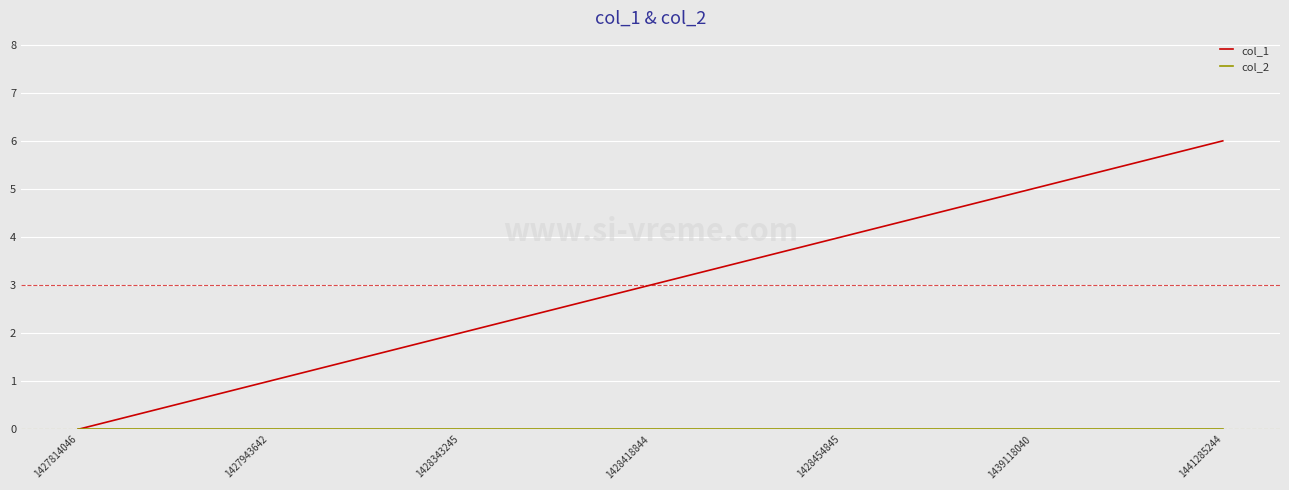

What is the greatest value displayed?

6